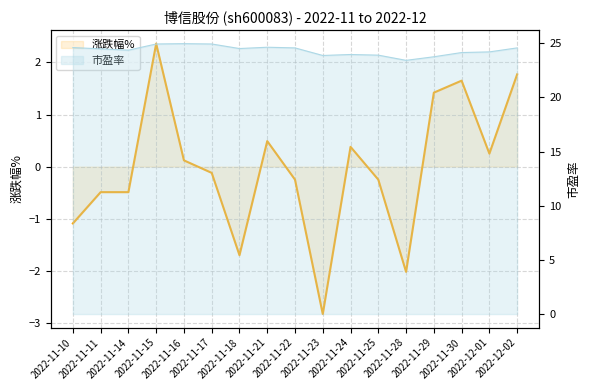

What is the sum of all values?

-0.8